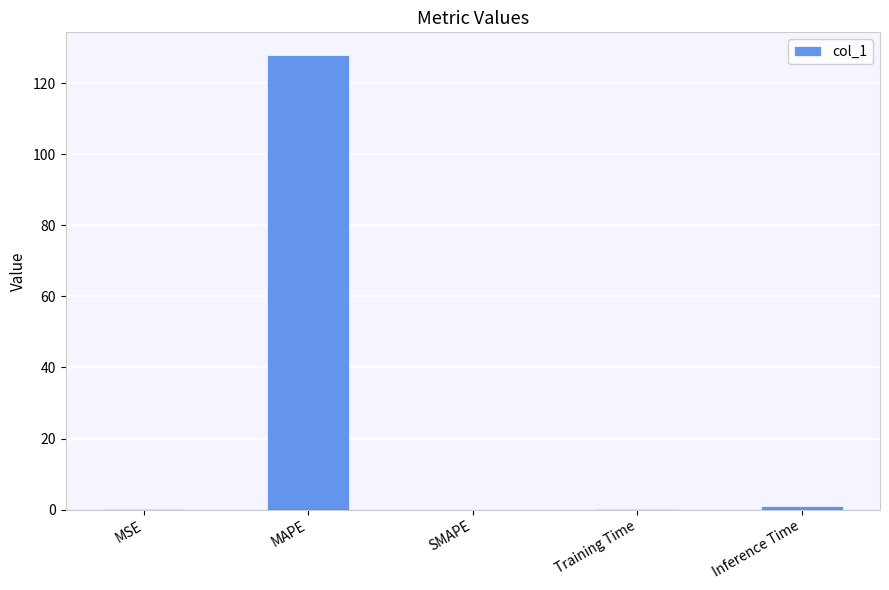

How many distinct data groups are displayed?

1